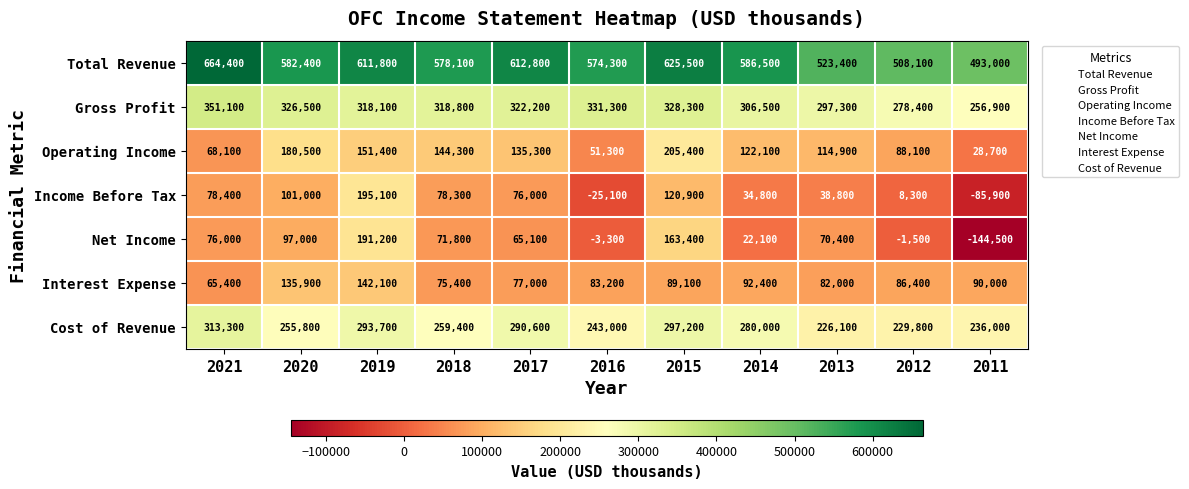

At which category is the sum across all series the highest?

2019